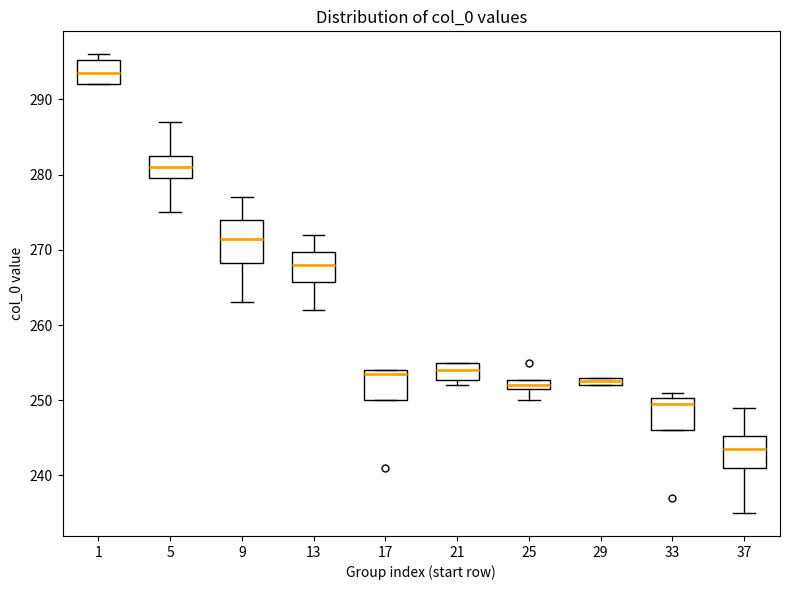

Which box's median line is the lowest?

37